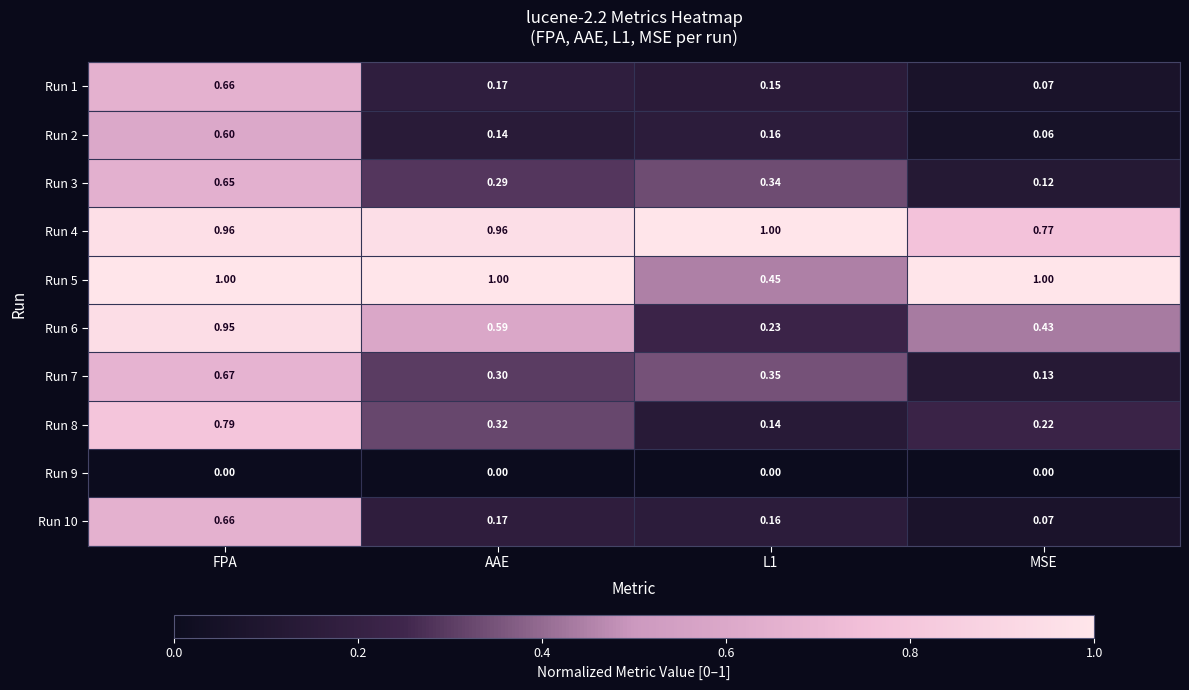

At which label does Run 6 reach its peak?

FPA